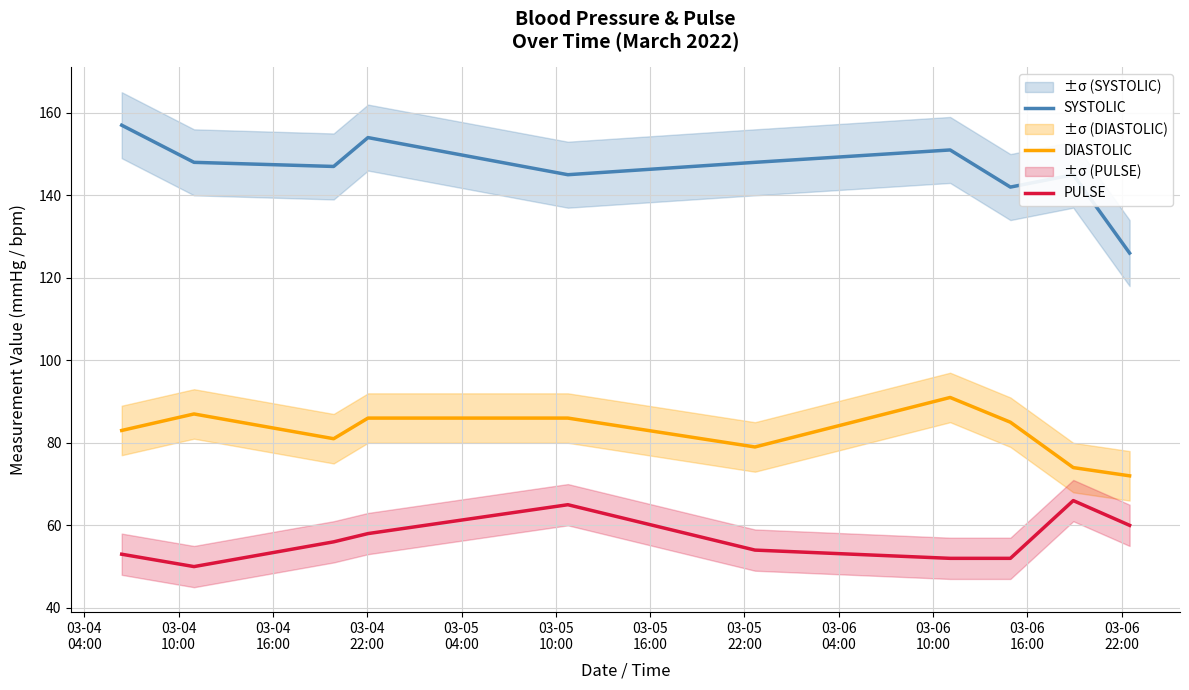

True or false: SYSTOLIC and DIASTOLIC intersect in this chart.

False